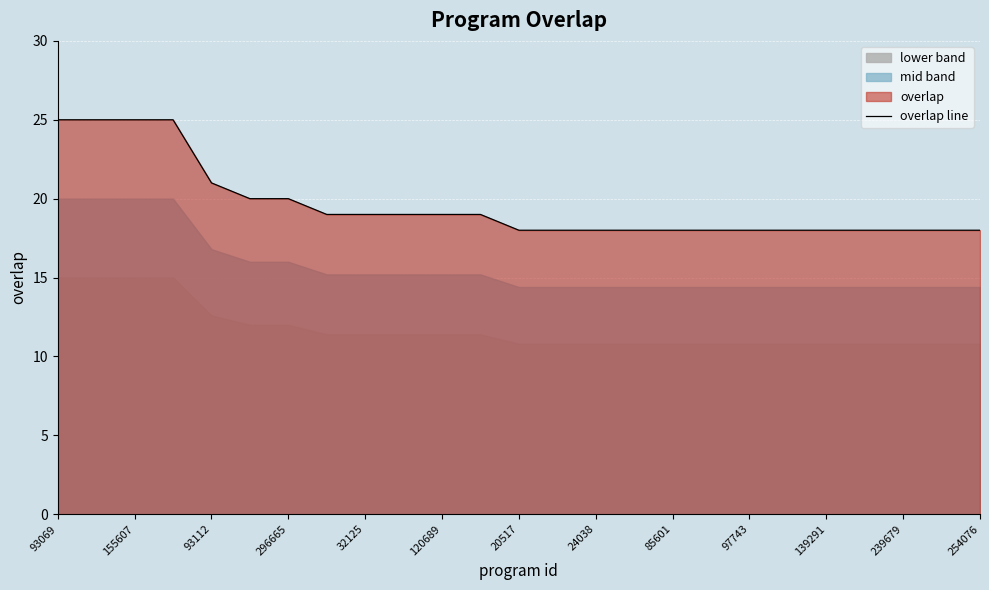

What is the difference between the second highest and minimum values?

7